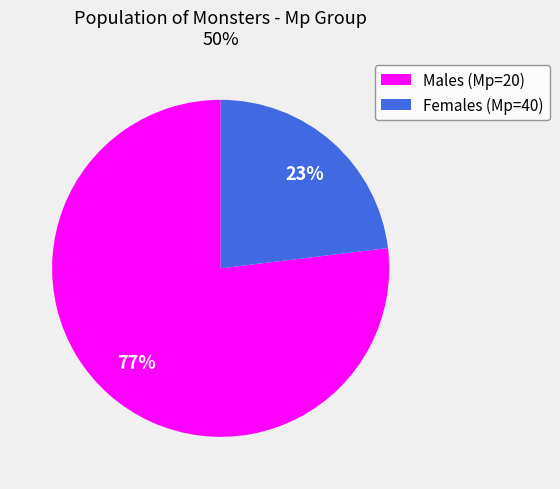

What is the smallest slice in the pie chart?

Females (Mp=40)